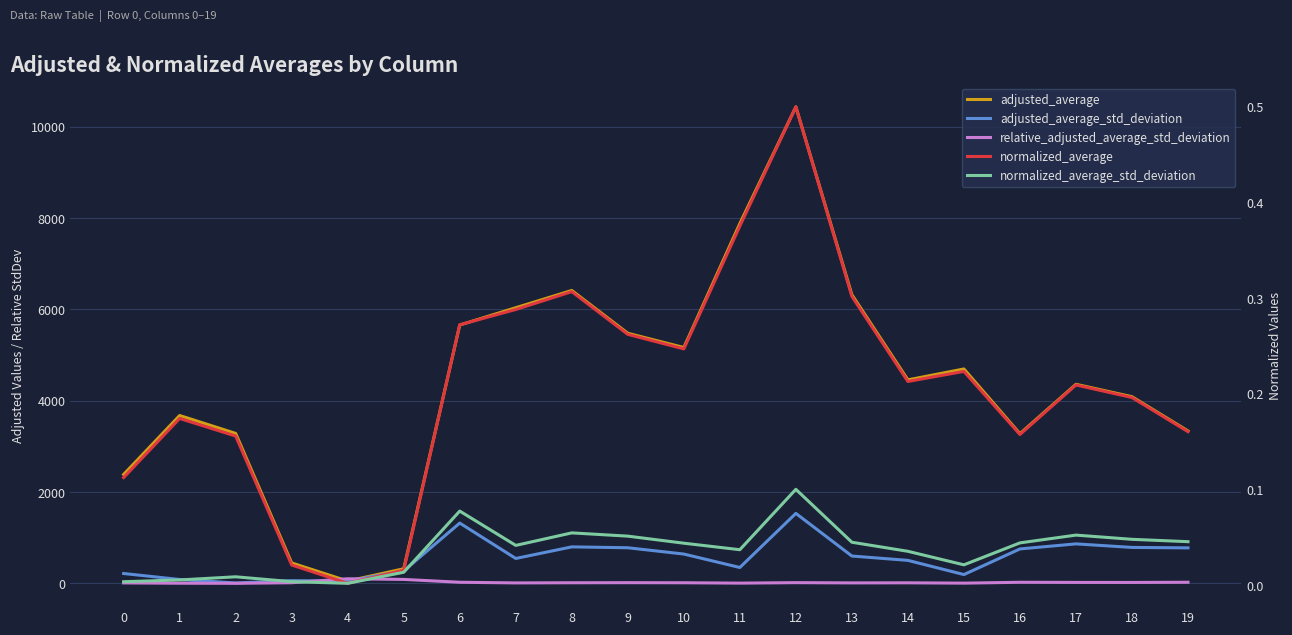

What are all the series names shown in the legend?

adjusted_average, adjusted_average_std_deviation, relative_adjusted_average_std_deviation, normalized_average, normalized_average_std_deviation